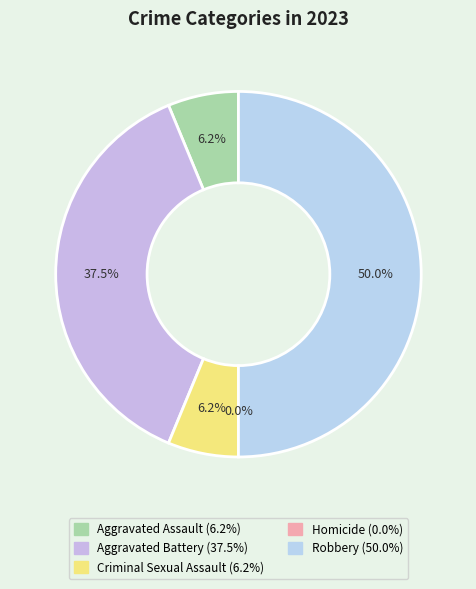

Is there a majority slice in this chart?

No